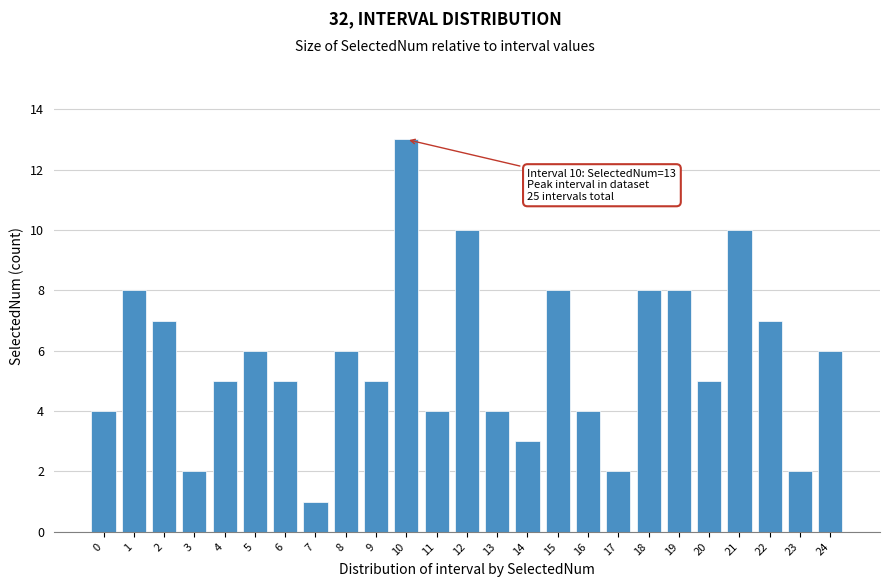

Reading right to left, what are all the values shown in this chart?

24=6	23=2	22=7	21=10	20=5	19=8	18=8	17=2	16=4	15=8	14=3	13=4	12=10	11=4	10=13	9=5	8=6	7=1	6=5	5=6	4=5	3=2	2=7	1=8	0=4